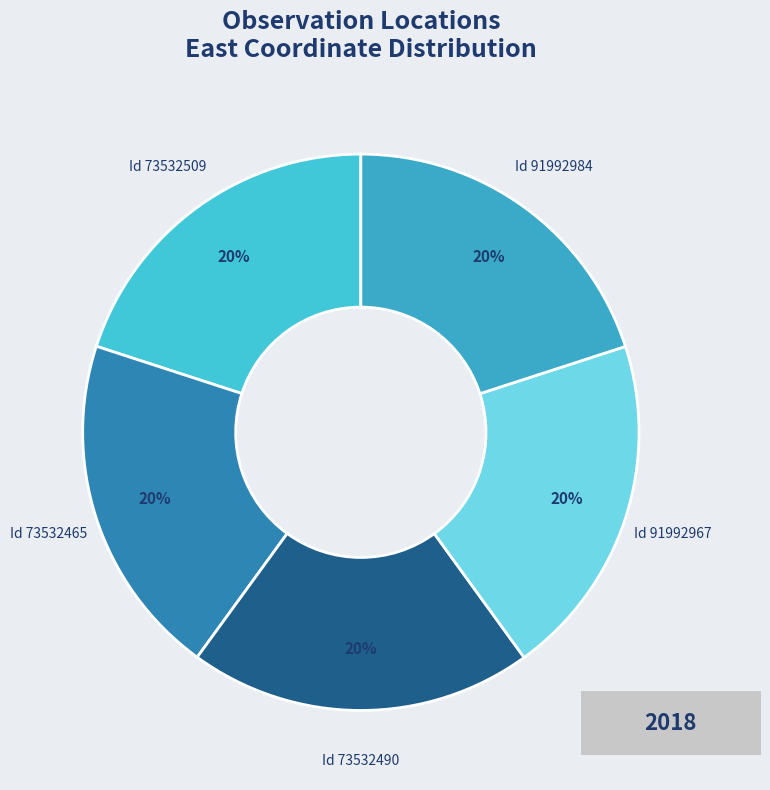

Does Id 91992967 represent more than half of the total?

No